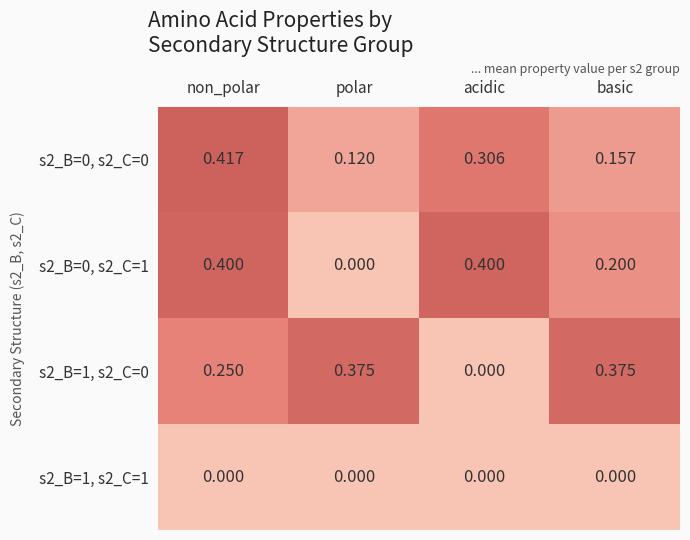

Which series changed the most between acidic and basic?

s2_B=1, s2_C=0